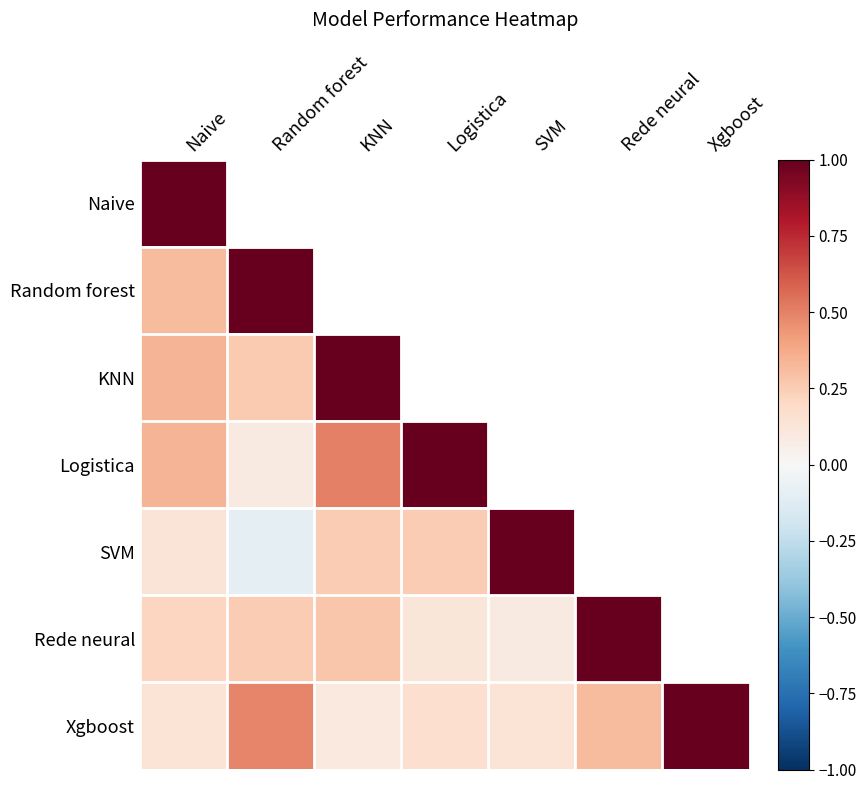

At which category does the chart reach its peak across all series?

Naive